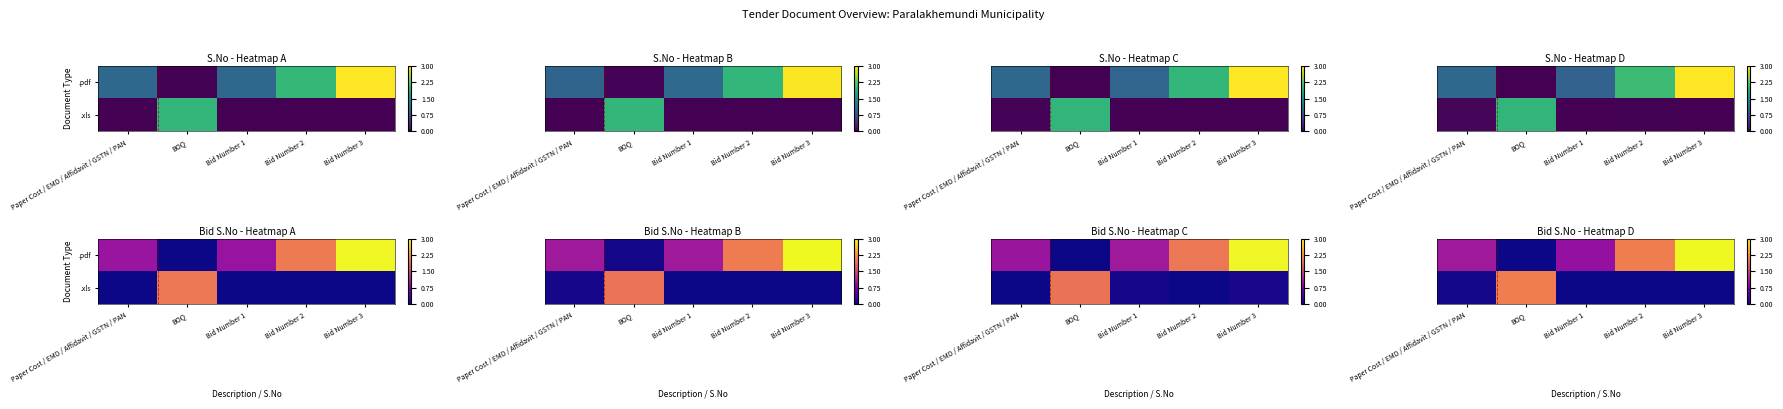

The .pdf series shows -0.0 at BOQ. True or false?

False